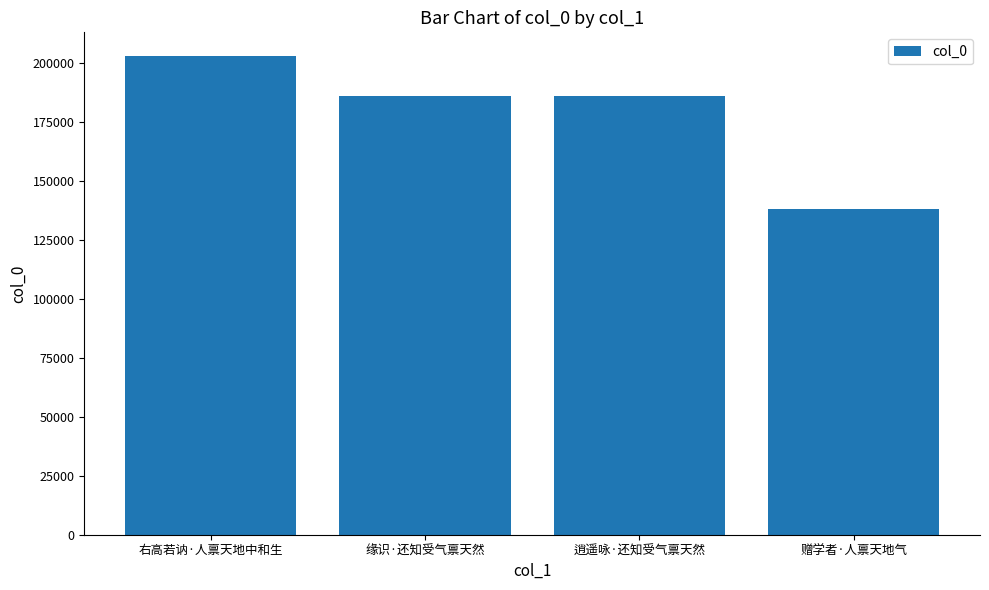

Which label corresponds to the smallest value in the chart?

赠学者·人禀天地气